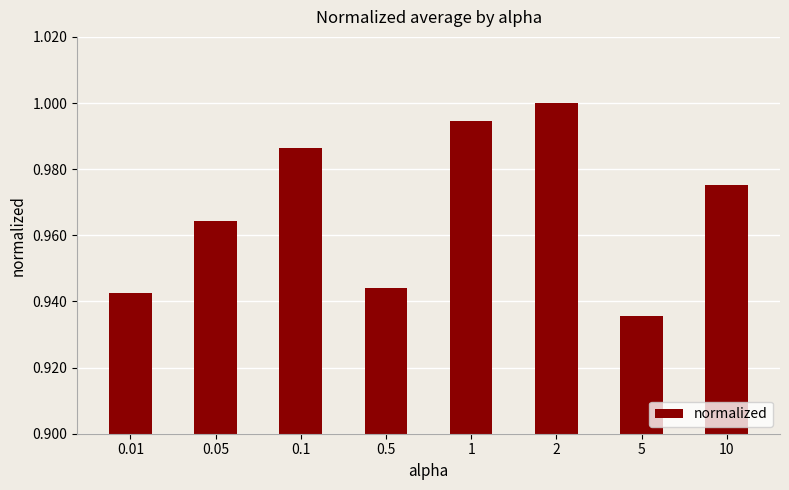

What is the difference between the maximum and minimum values?

0.1